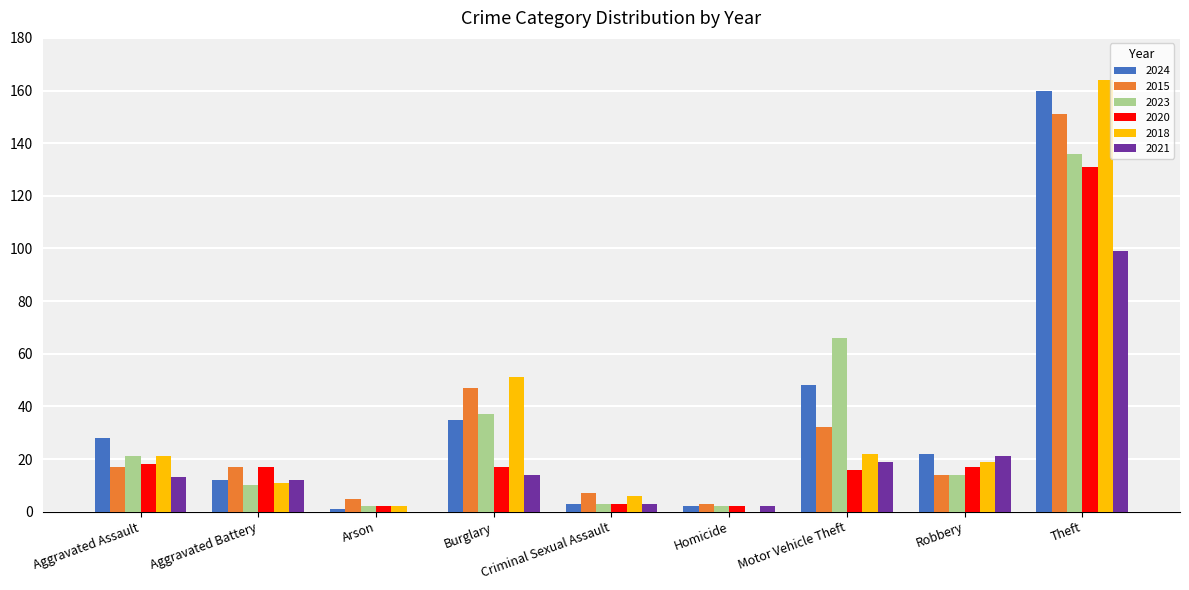

What are all the series names shown in the legend?

2024, 2015, 2023, 2020, 2018, 2021